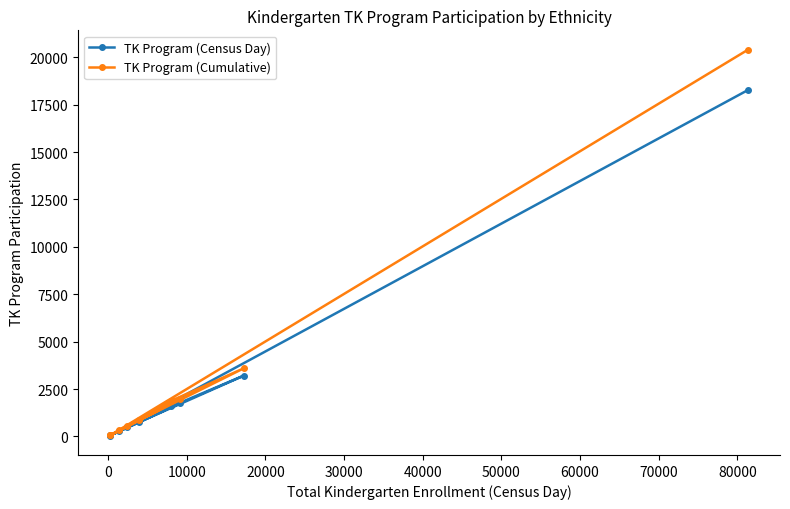

True or false: TK Program (Census Day) and TK Program (Cumulative) cross at least once.

False